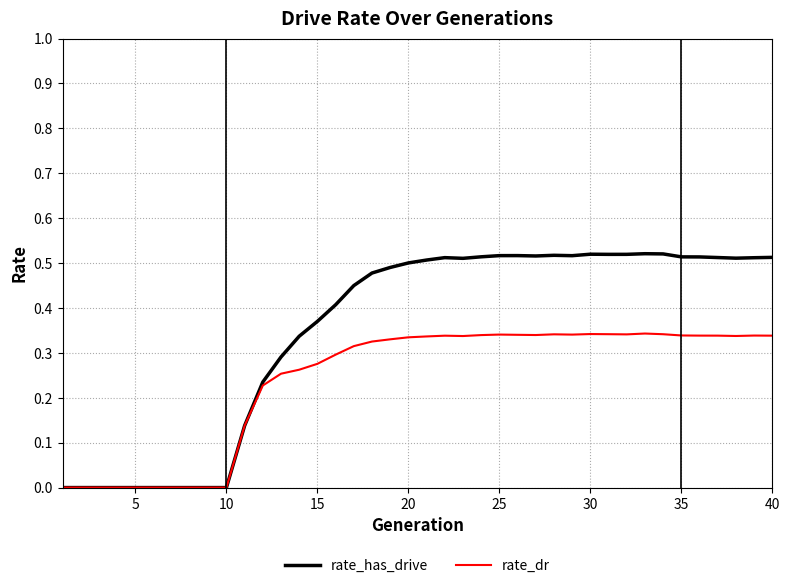

How many lines are shown in the chart?

2